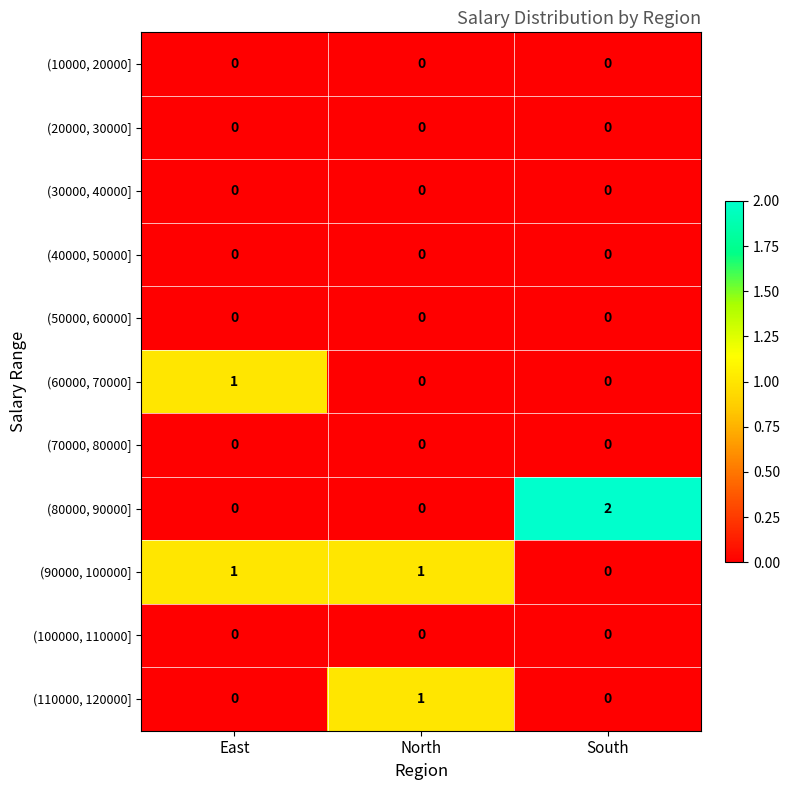

Count the number of data series in this chart.

11